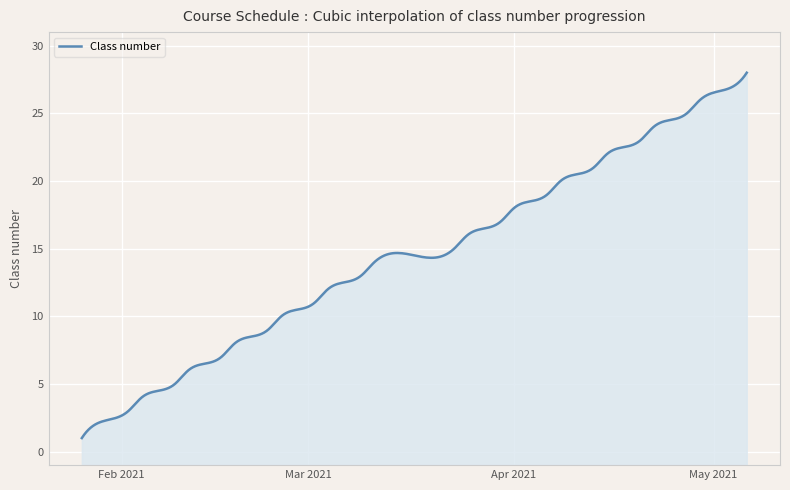

How many values exceed 15?

13